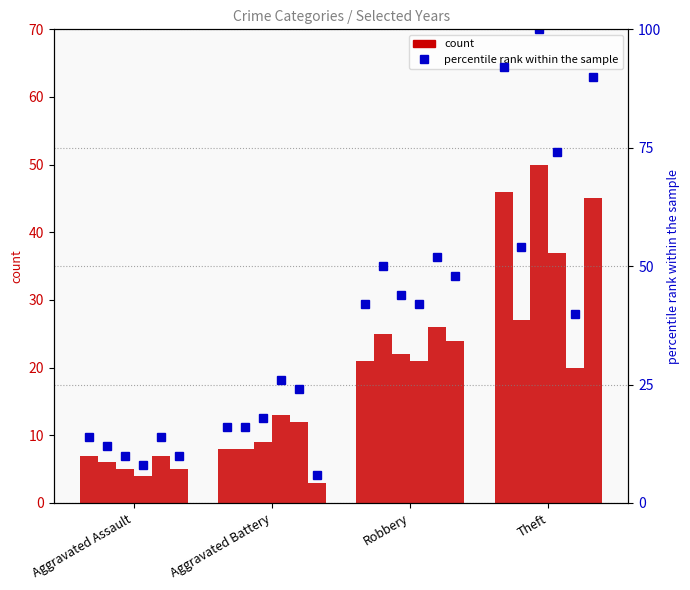

How many values in the 2015 %ile series exceed 48?

1